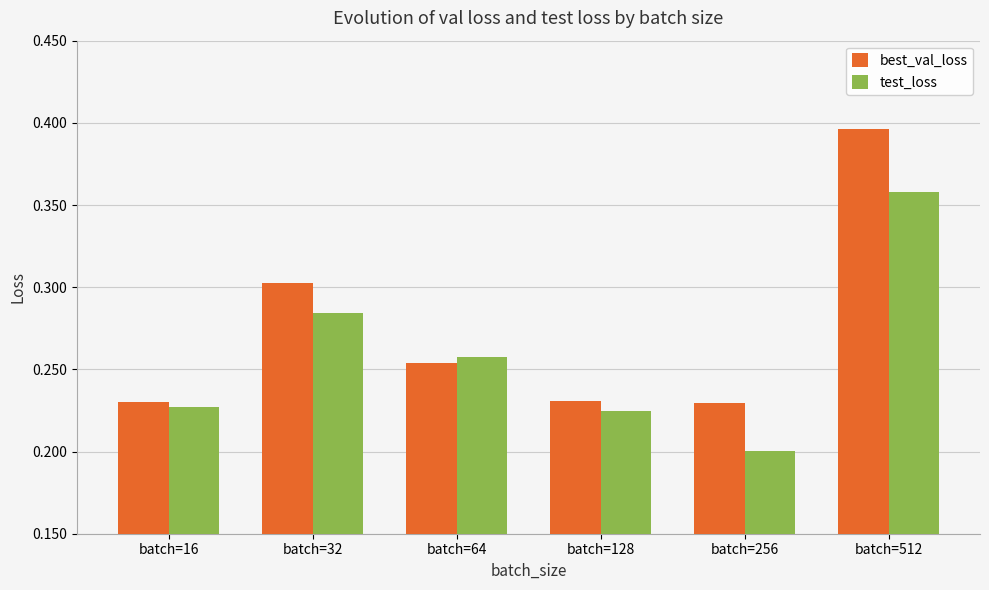

At which category is the sum across all series the highest?

batch=512